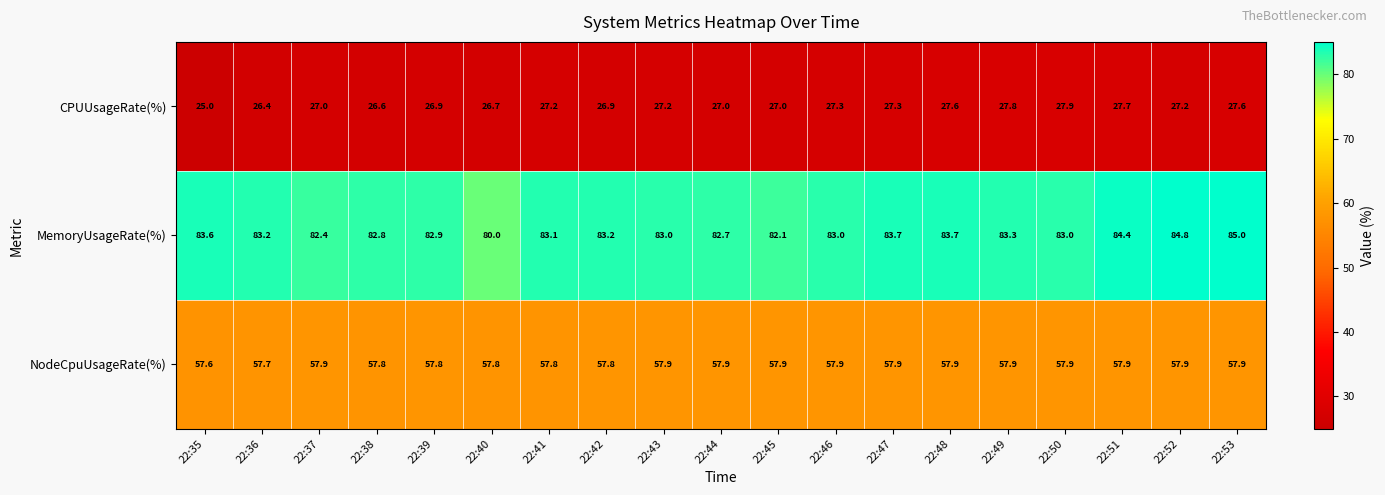

Which series has the largest range (max minus min)?

MemoryUsageRate(%)